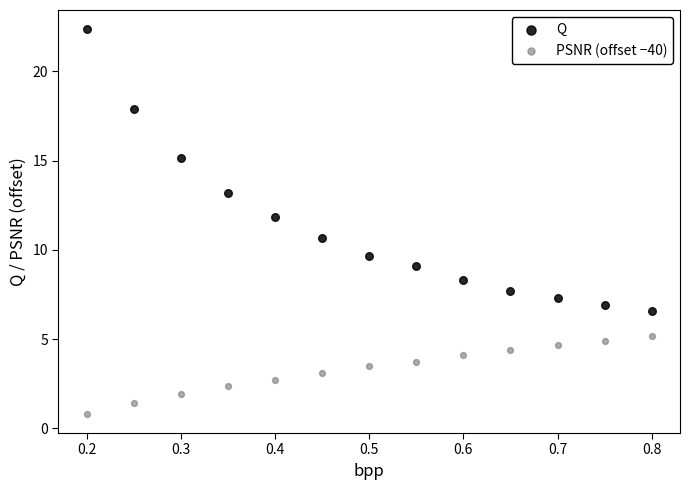

Which series reaches the maximum Y coordinate?

Q